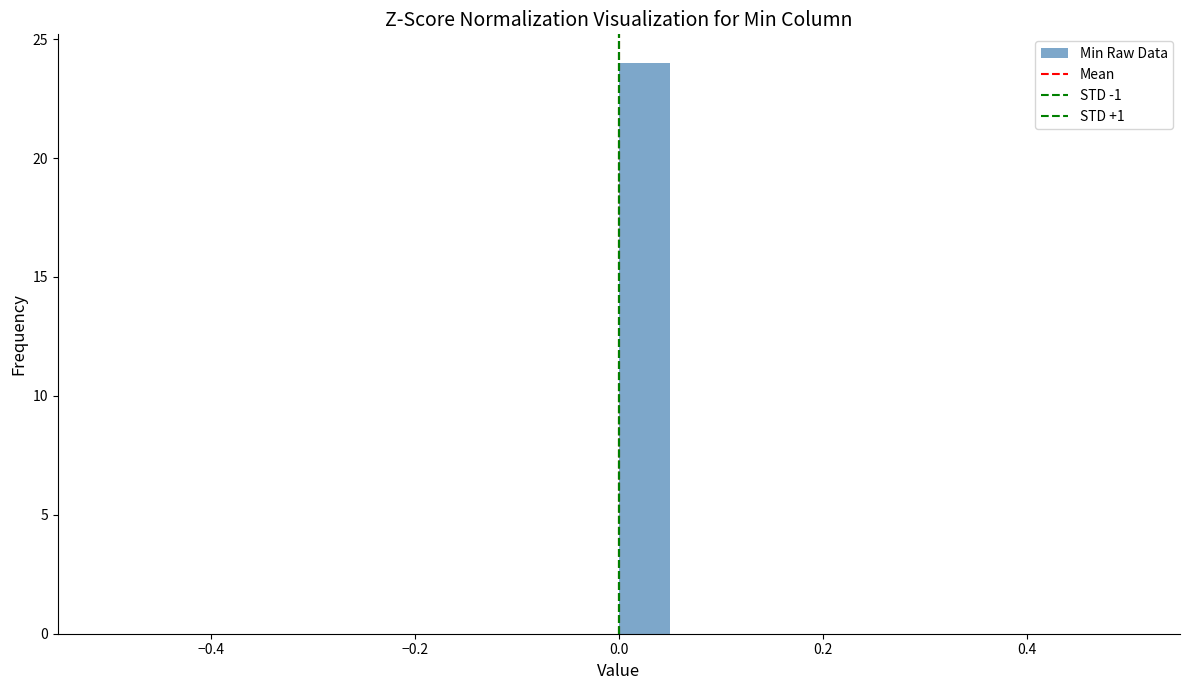

Read against the x-axis, roughly where is the centre of the tallest bar?

0.02